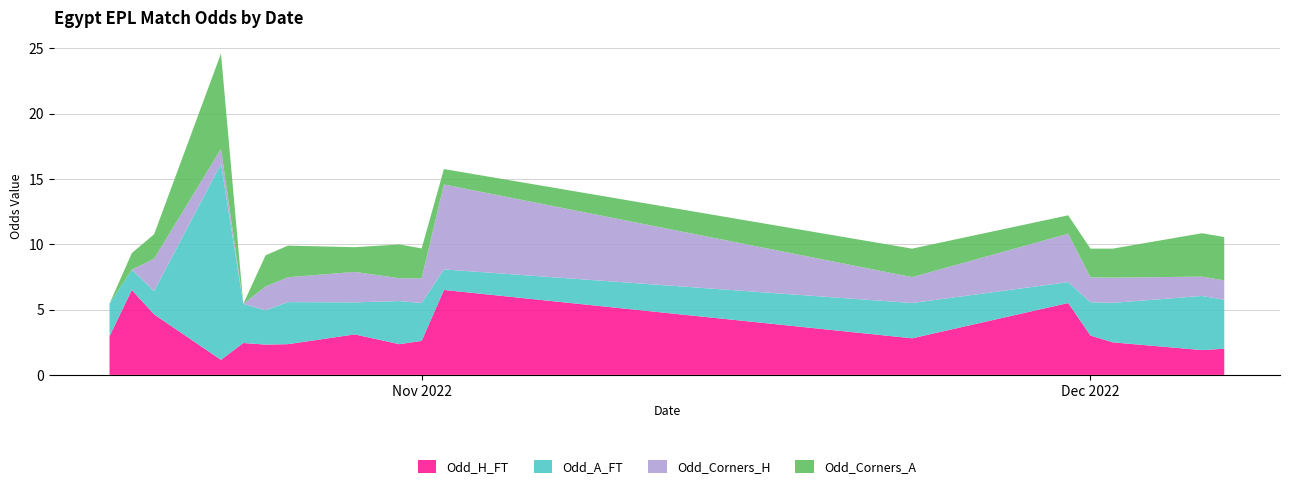

Reading left to right, transcribe all the data shown in this chart.

Odd_H_FT: 2022-10-18=3.0	2022-10-19=6.5	2022-10-20=4.6	2022-10-23=1.1	2022-10-24=2.4	2022-10-25=2.3	2022-10-26=2.4	2022-10-29=3.1	2022-10-31=2.4	2022-11-01=2.6	2022-11-02=6.5	2022-11-23=2.8	2022-11-30=5.5	2022-12-01=3.0	2022-12-02=2.5	2022-12-06=1.9	2022-12-07=2.0
Odd_A_FT: 2022-10-18=2.5	2022-10-19=1.6	2022-10-20=1.8	2022-10-23=15.0	2022-10-24=3.0	2022-10-25=2.6	2022-10-26=3.2	2022-10-29=2.5	2022-10-31=3.3	2022-11-01=2.9	2022-11-02=1.6	2022-11-23=2.7	2022-11-30=1.6	2022-12-01=2.5	2022-12-02=3.0	2022-12-06=4.1	2022-12-07=3.8
Odd_Corners_H: 2022-10-18=0.0	2022-10-19=0.0	2022-10-20=2.5	2022-10-23=1.1	2022-10-24=0.0	2022-10-25=1.8	2022-10-26=1.9	2022-10-29=2.3	2022-10-31=1.8	2022-11-01=1.9	2022-11-02=6.5	2022-11-23=2.0	2022-11-30=3.7	2022-12-01=1.9	2022-12-02=1.9	2022-12-06=1.5	2022-12-07=1.5
Odd_Corners_A: 2022-10-18=0.0	2022-10-19=1.3	2022-10-20=1.9	2022-10-23=7.3	2022-10-24=0.0	2022-10-25=2.4	2022-10-26=2.4	2022-10-29=1.9	2022-10-31=2.6	2022-11-01=2.3	2022-11-02=1.2	2022-11-23=2.2	2022-11-30=1.4	2022-12-01=2.2	2022-12-02=2.2	2022-12-06=3.3	2022-12-07=3.3